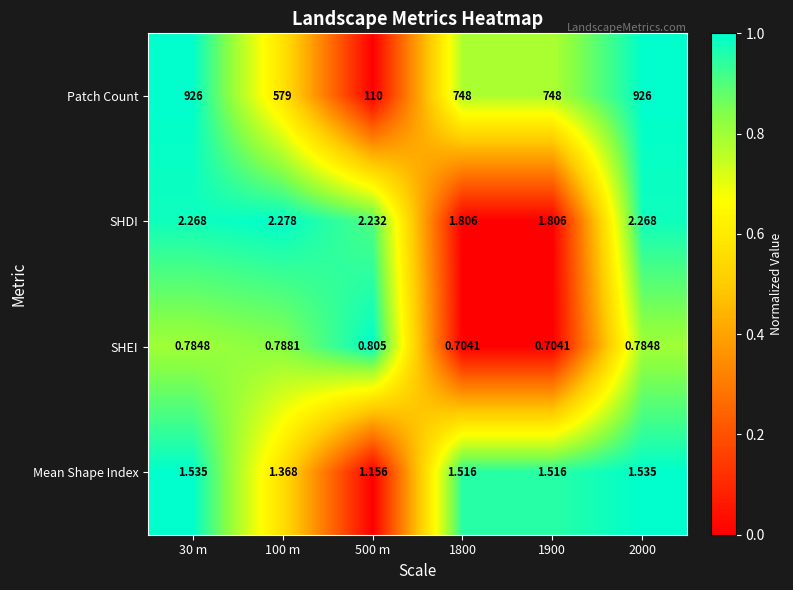

Which series has the widest spread of values?

Patch Count